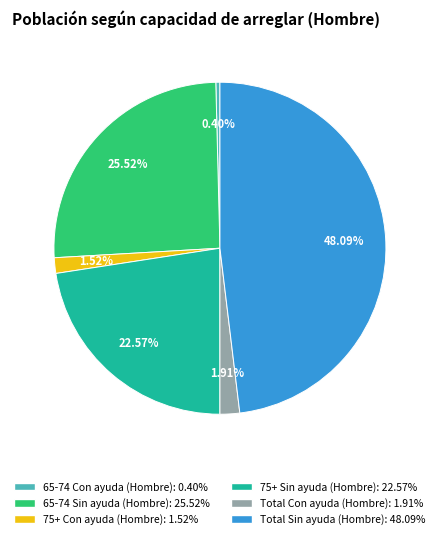

Does any single category account for the majority?

No